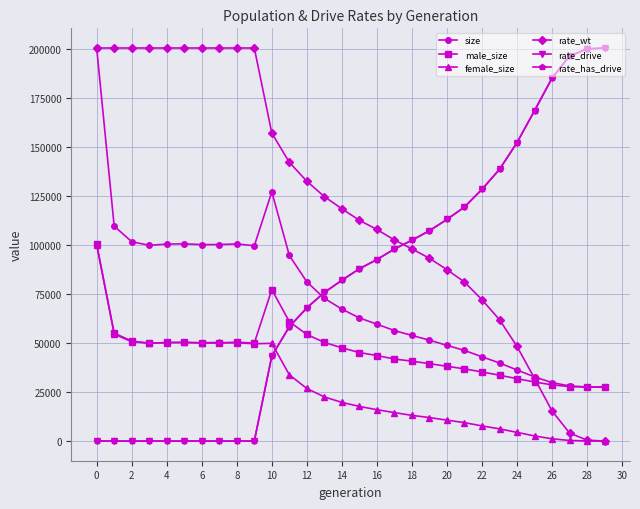

What is the average value of the rate_drive series?

80509.8